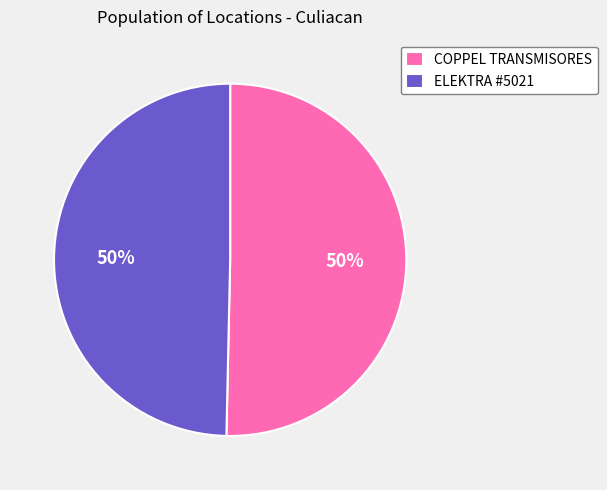

Count the number of slices in the pie.

2